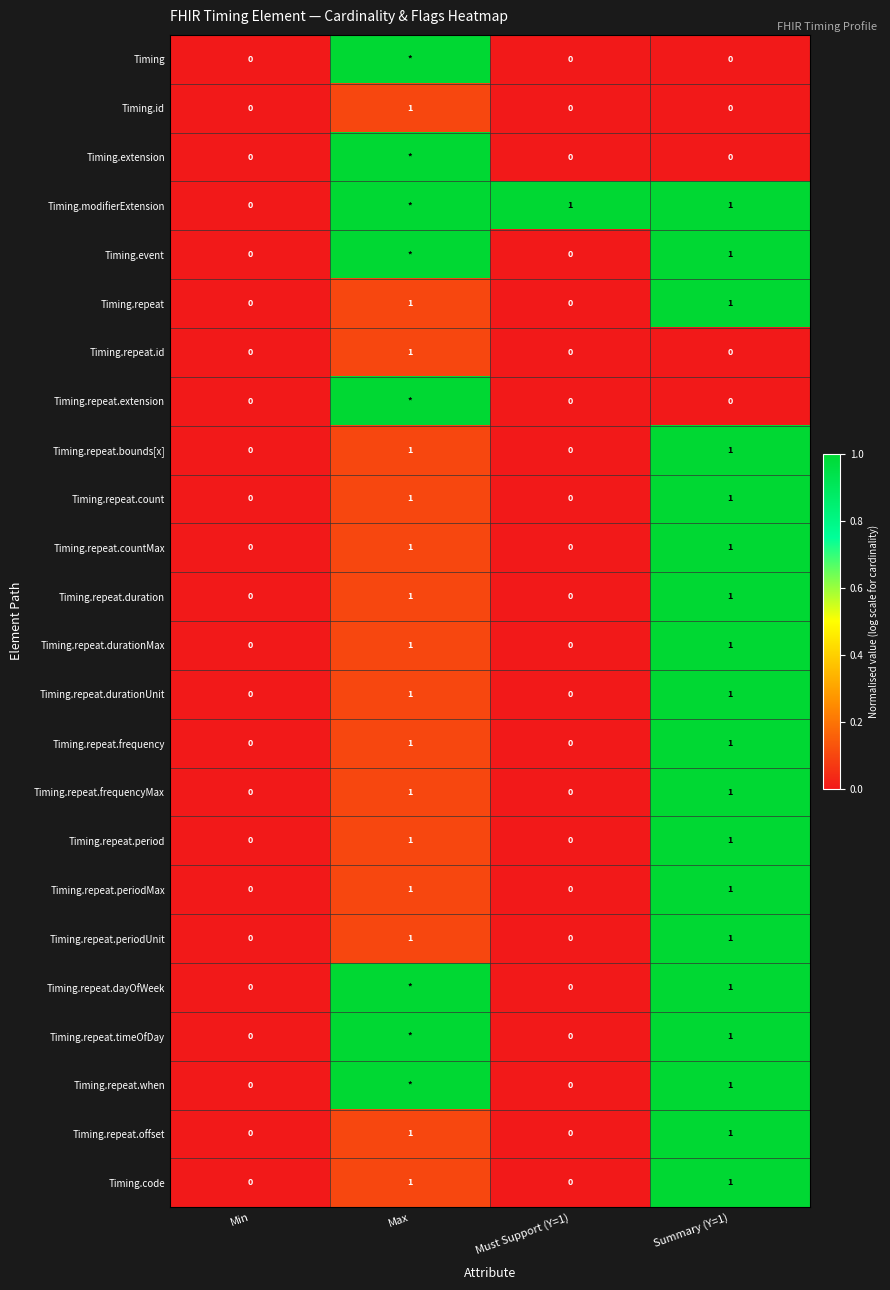

Is the value of Timing.repeat.periodUnit at Summary (Y=1) greater than the value of Timing.event at Min?

Yes